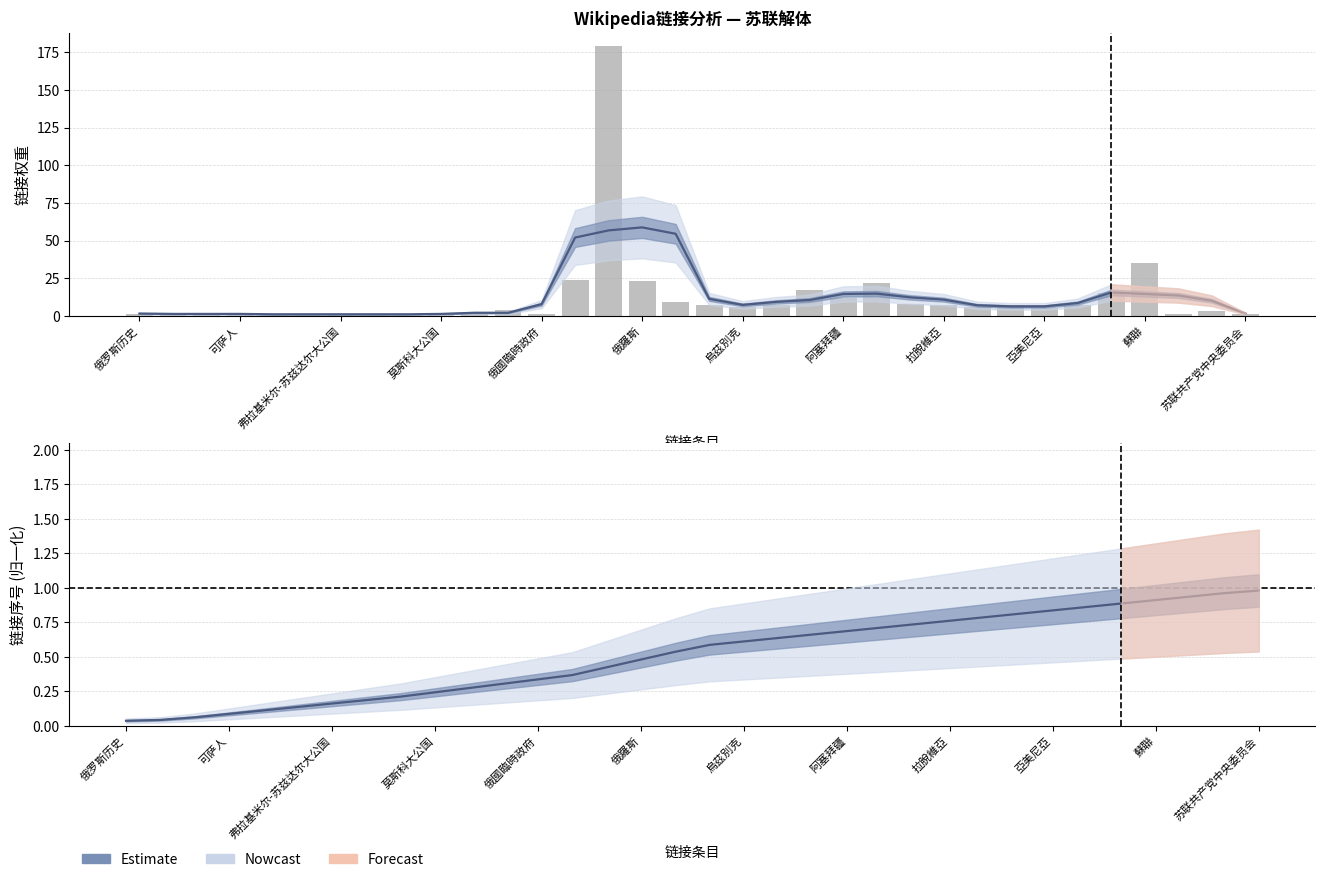

What is the value of the Estimate bar at the 24th from the left?

0.7